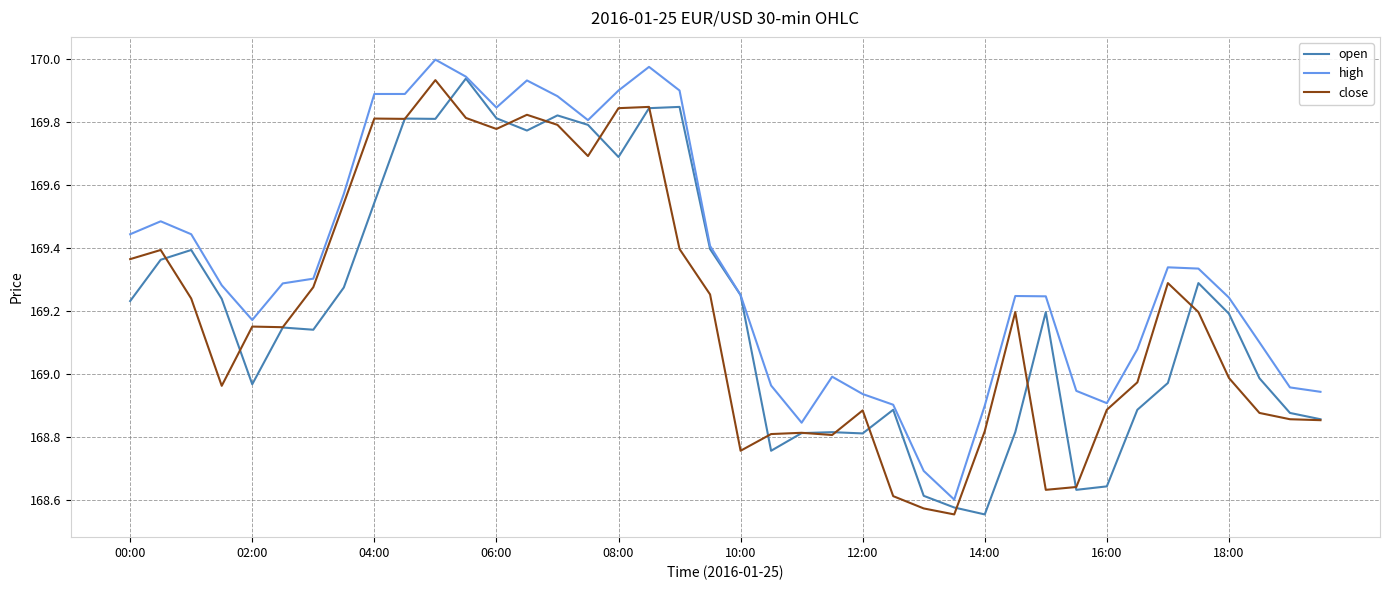

Which series has the largest total across all categories?

high